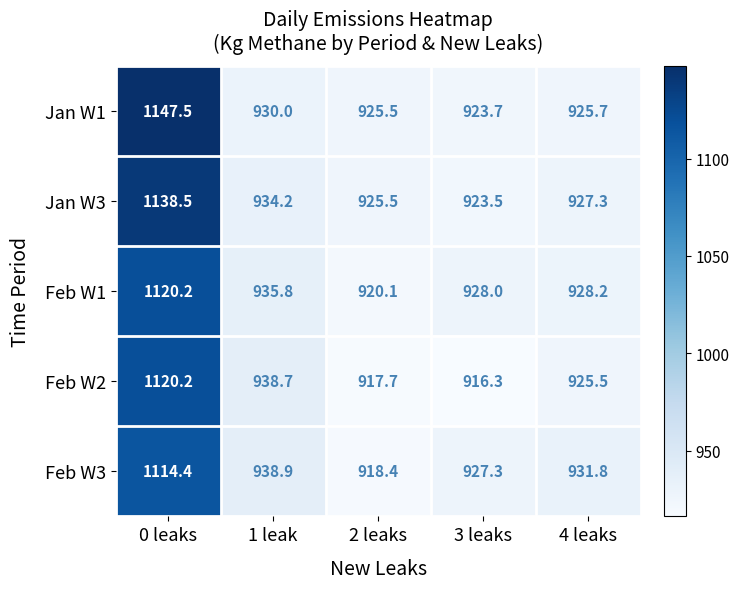

Which series has the largest range (max minus min)?

Jan W1